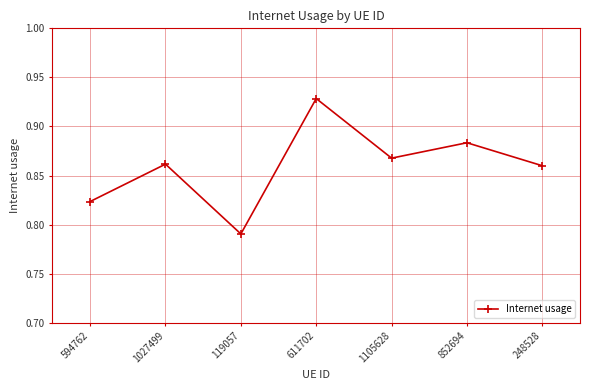

What is the label of the 5th point from the left?

1105628